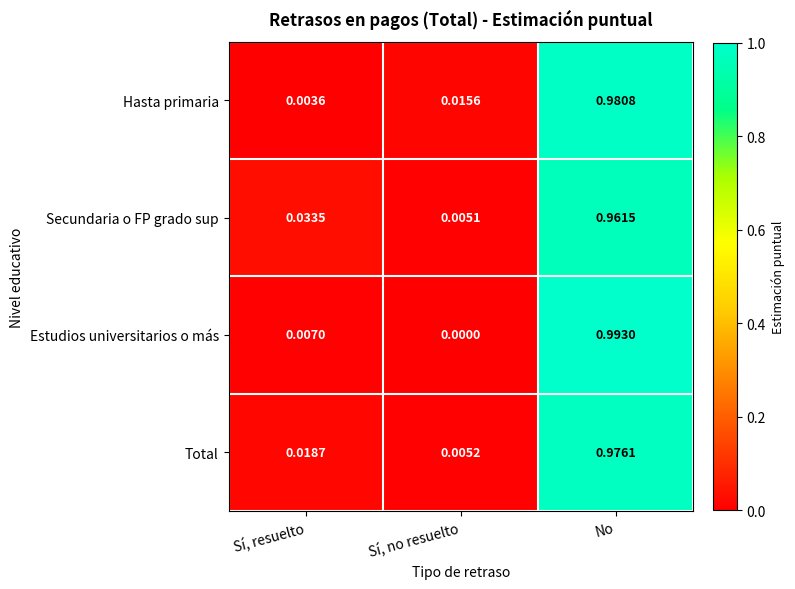

How many distinct data groups are displayed?

4